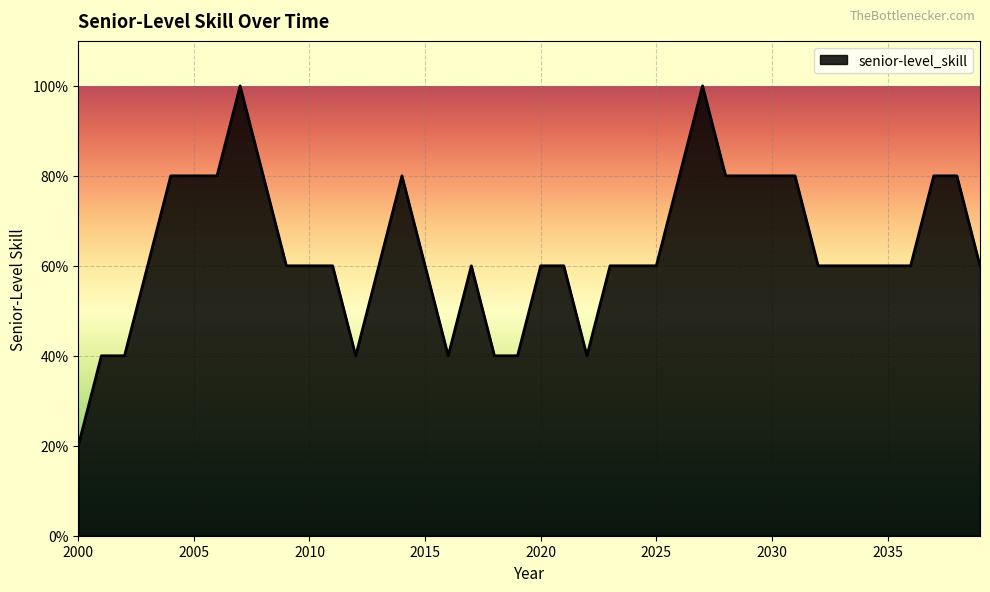

Does the chart have visible grid lines?

Yes